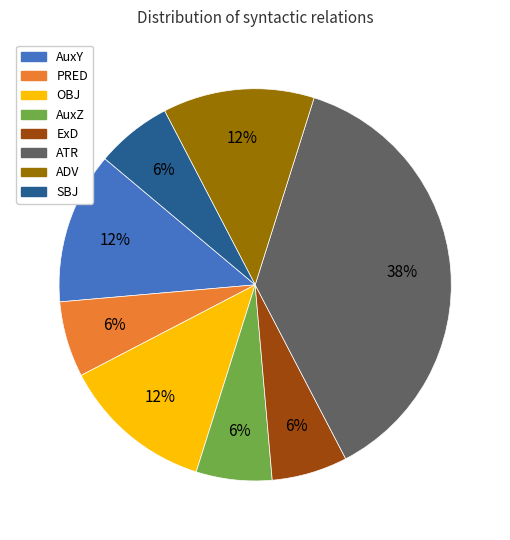

What percentage is the PRED slice, to the nearest percent?

6%